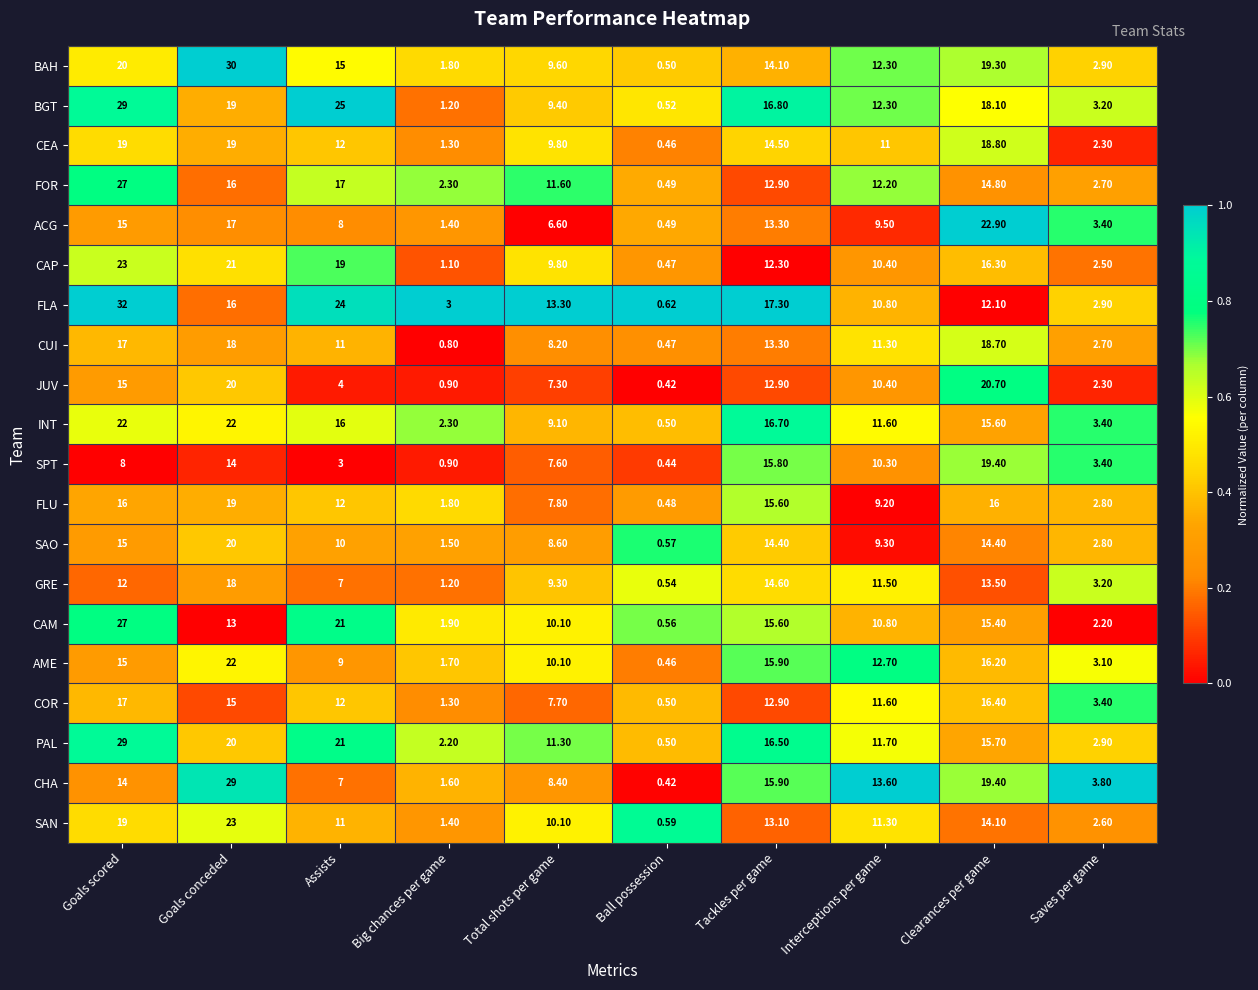

How many series are shown in this chart?

20